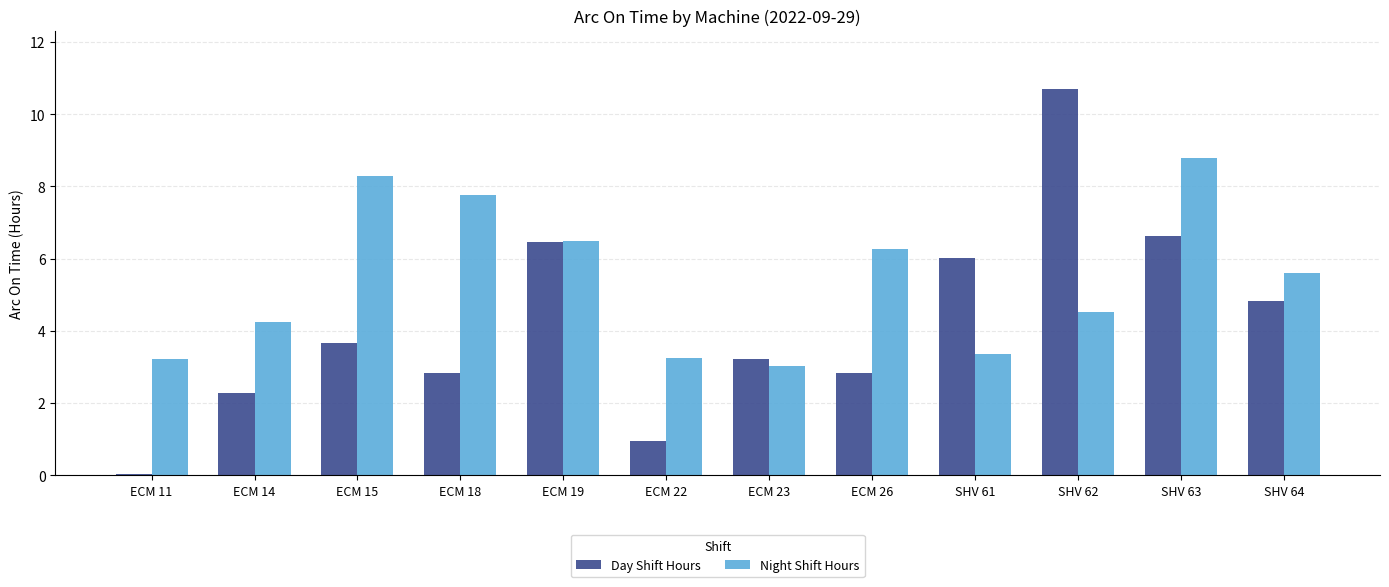

Which series has the widest spread of values?

Day Shift Hours